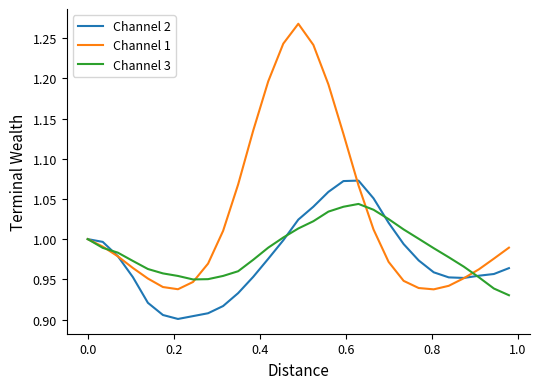

What is the difference between the second highest and minimum values in the Channel 3 series?

0.1